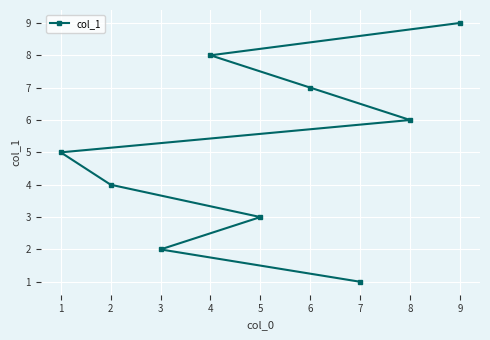

What value does the data have at 5?

3